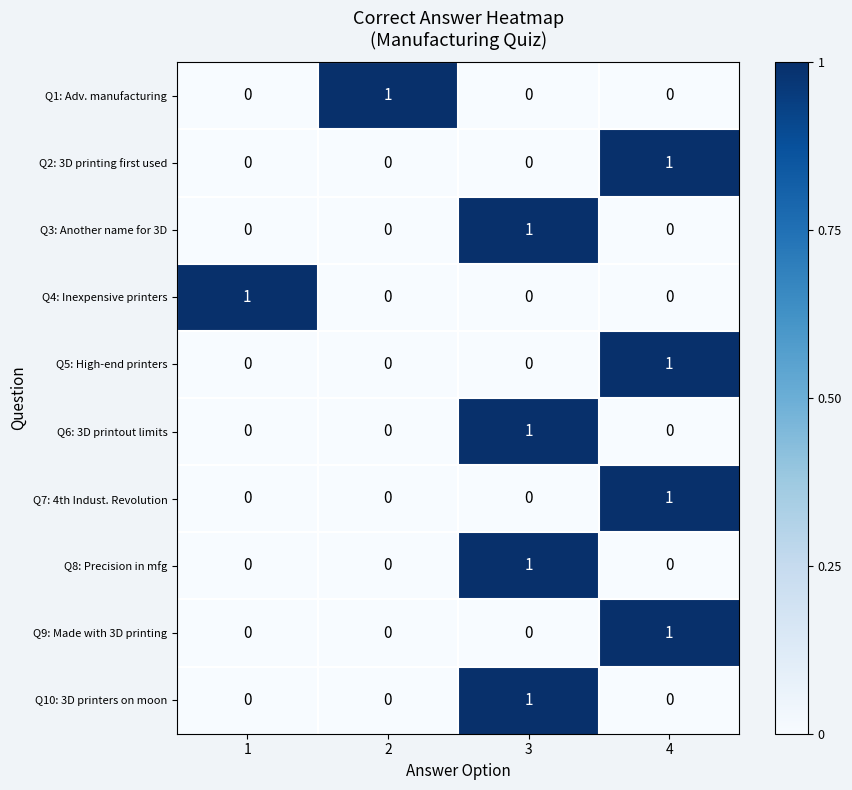

Which category has the highest value in the Q9: Made with 3D printing series?

4